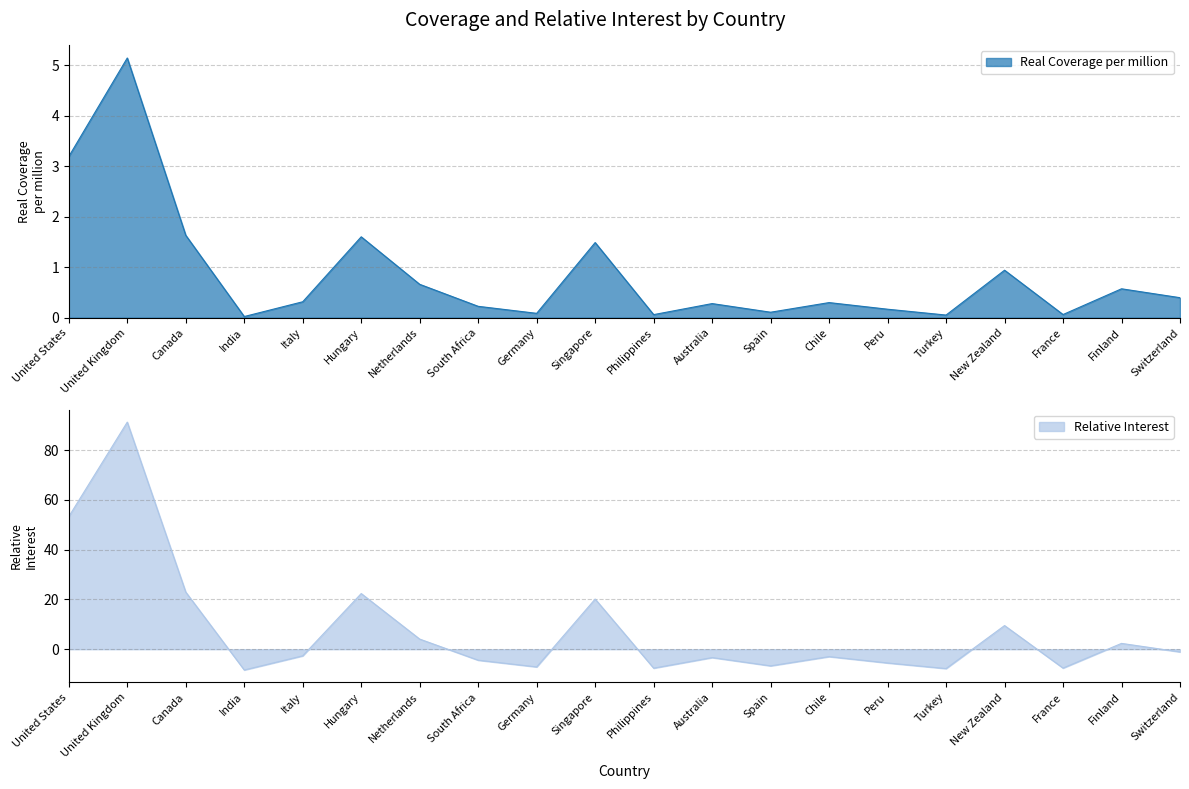

True or false: Real Coverage per million has a value of 0.3 at Italy.

True